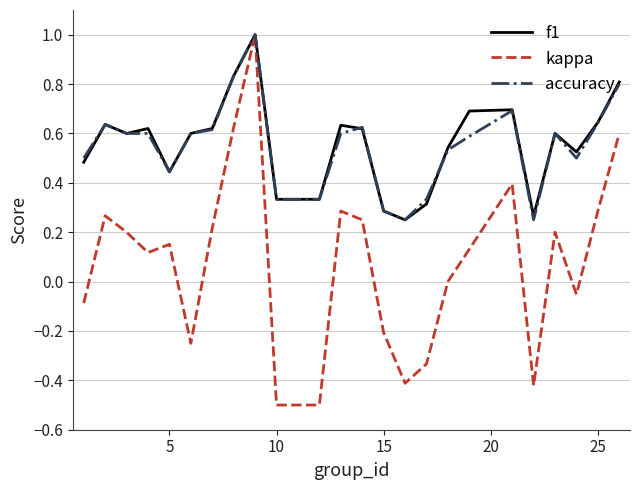

What is the maximum value shown in the chart?

1.0